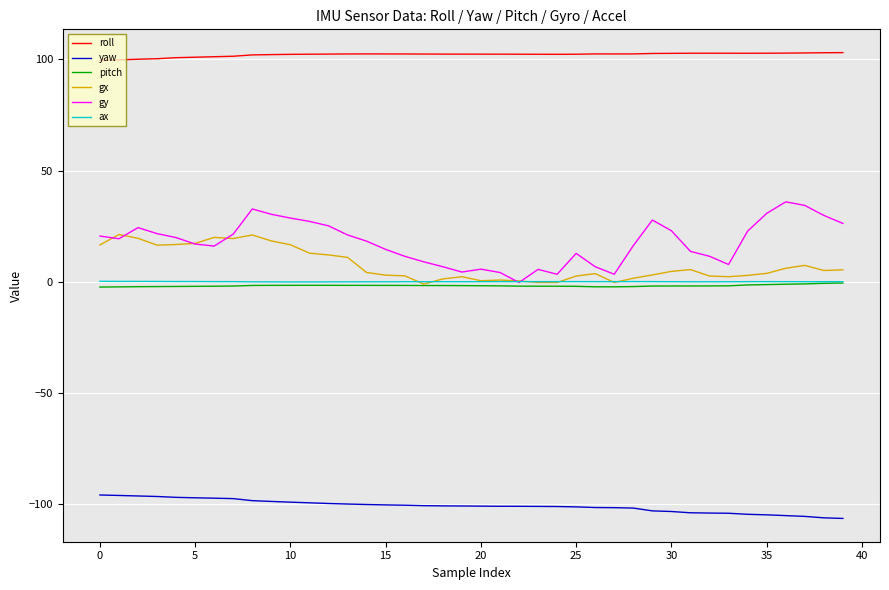

What is the minimum value shown in the chart?

-106.6